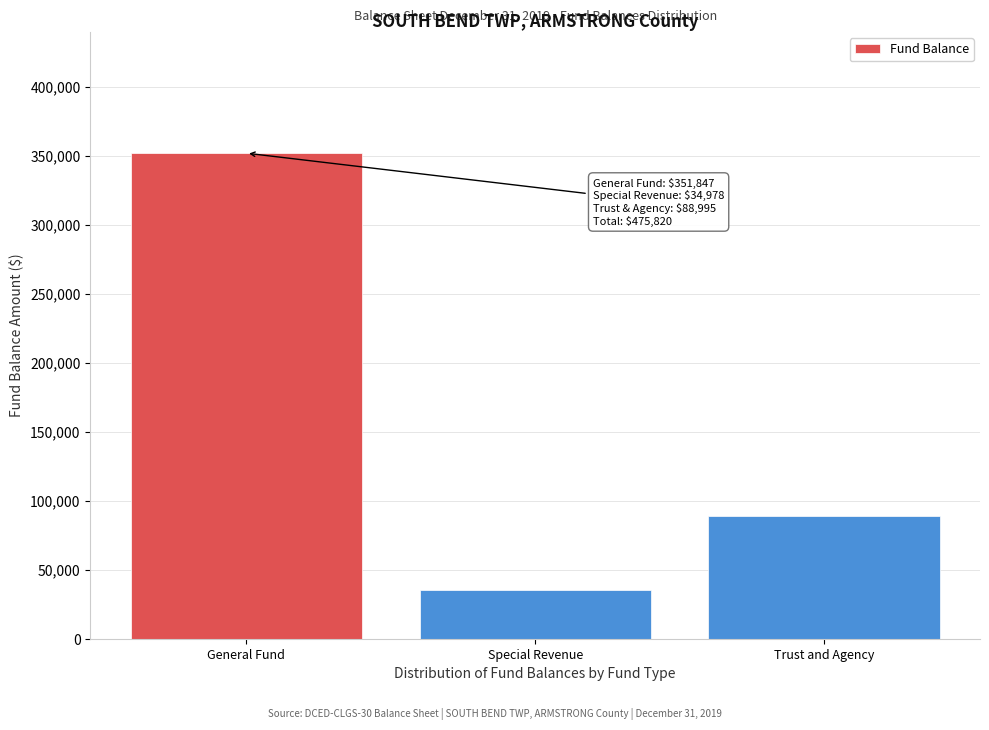

Reading right to left, extract all data points from this chart.

88995	34978	351847